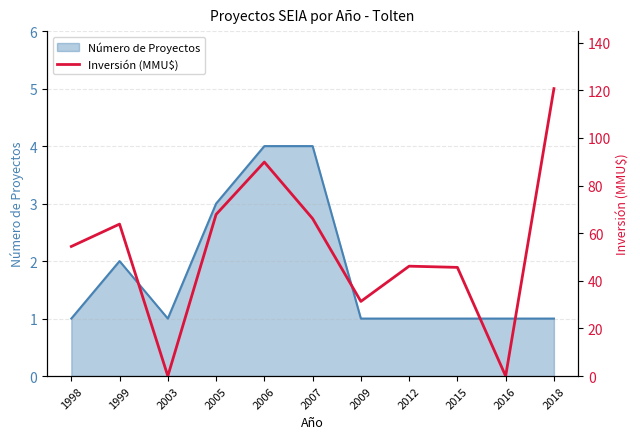

What is the highest value of the Número de Proyectos series?

4